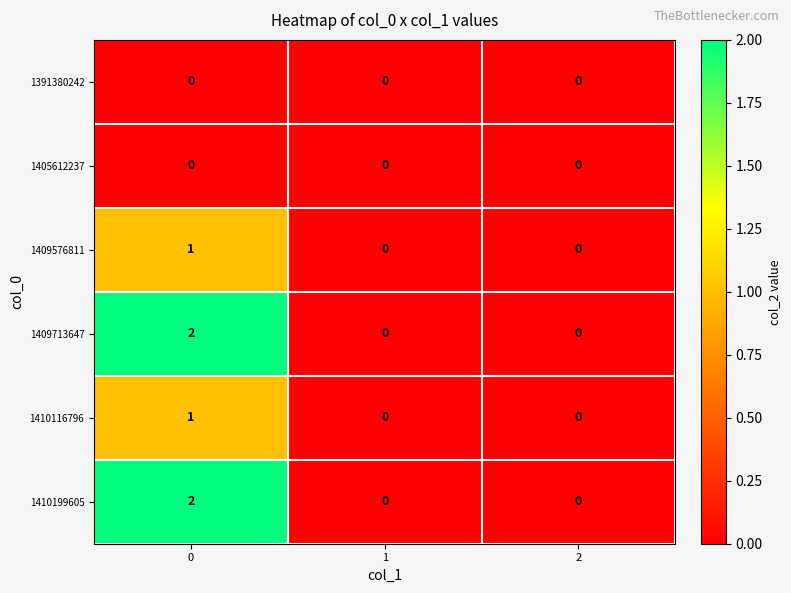

The 1405612237 series shows 0 at 0. True or false?

True